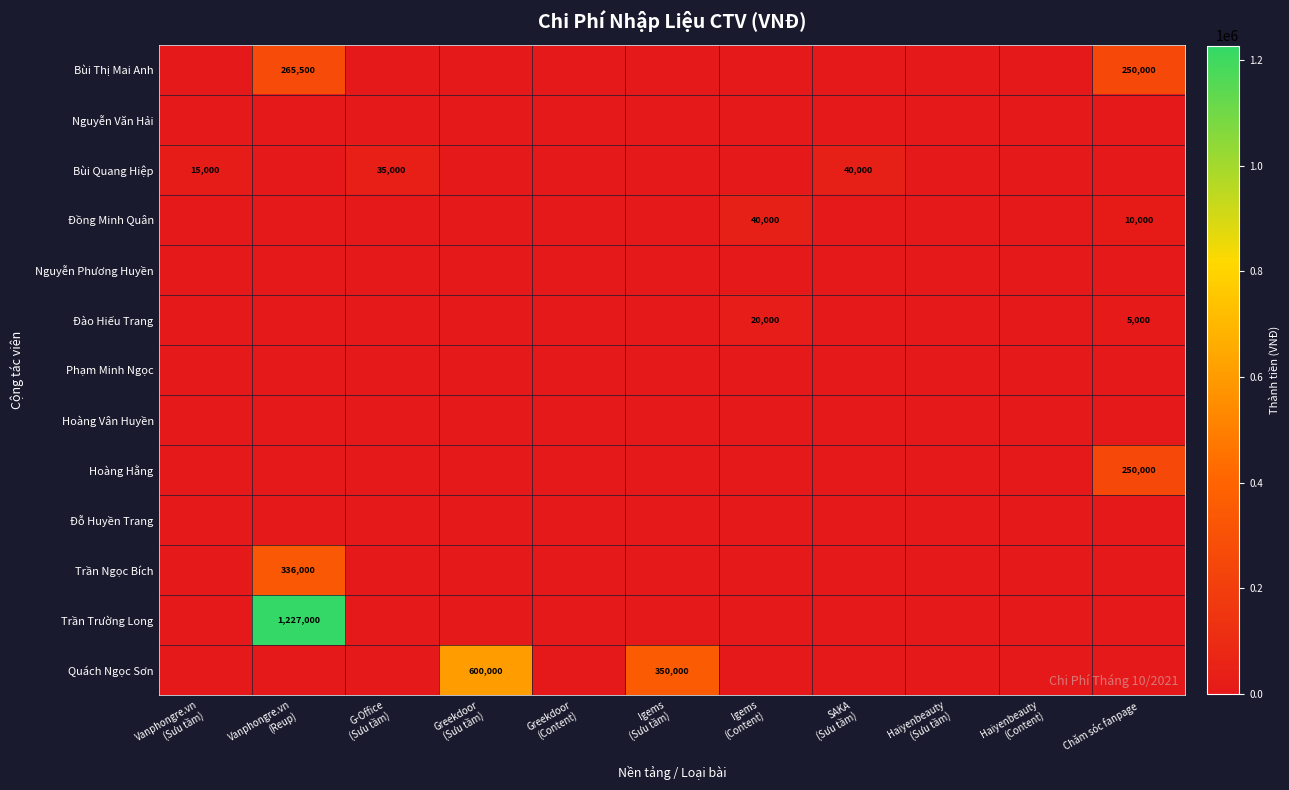

The value of Phạm Minh Ngọc at Vanphongre.vn (Sưu tầm) is 0. True or false?

True